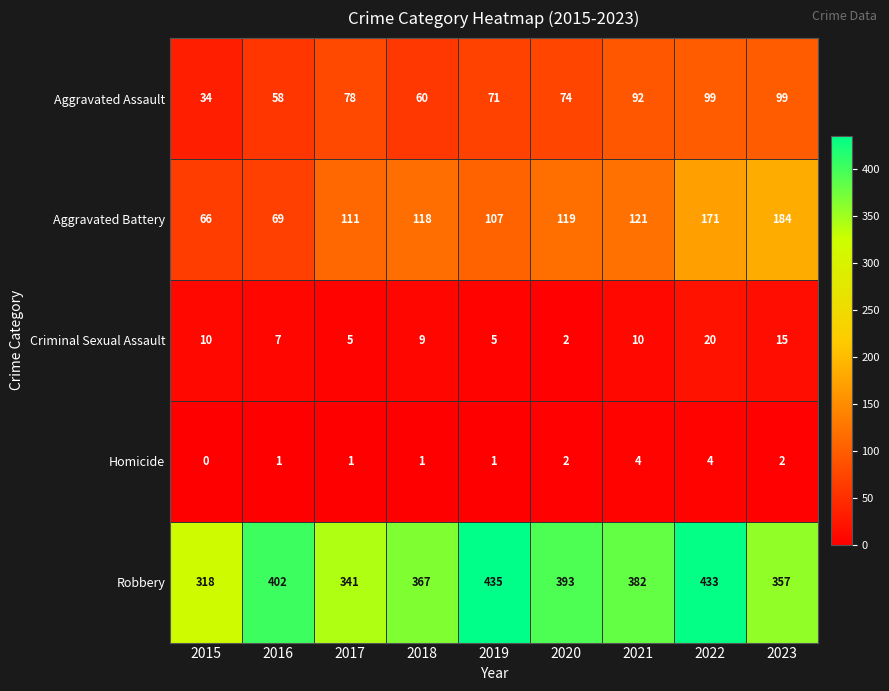

At which category is the sum across all series the highest?

2022